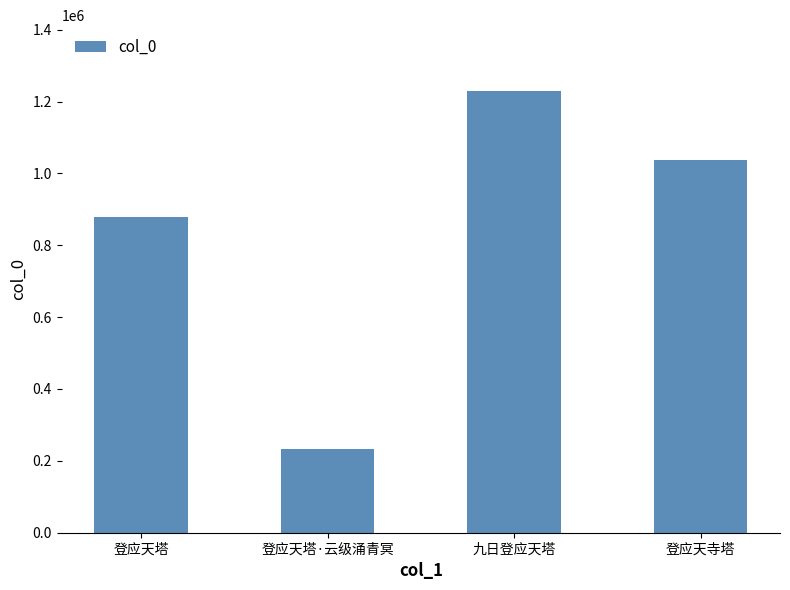

What is the change in value from 登应天塔 to 登应天塔·云级涌青冥?

-645172